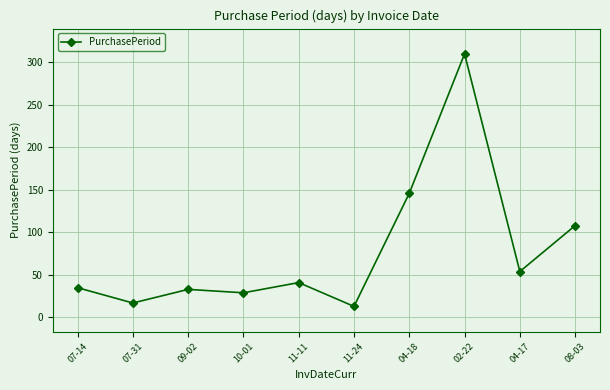

What is the difference between the maximum and minimum values?

297